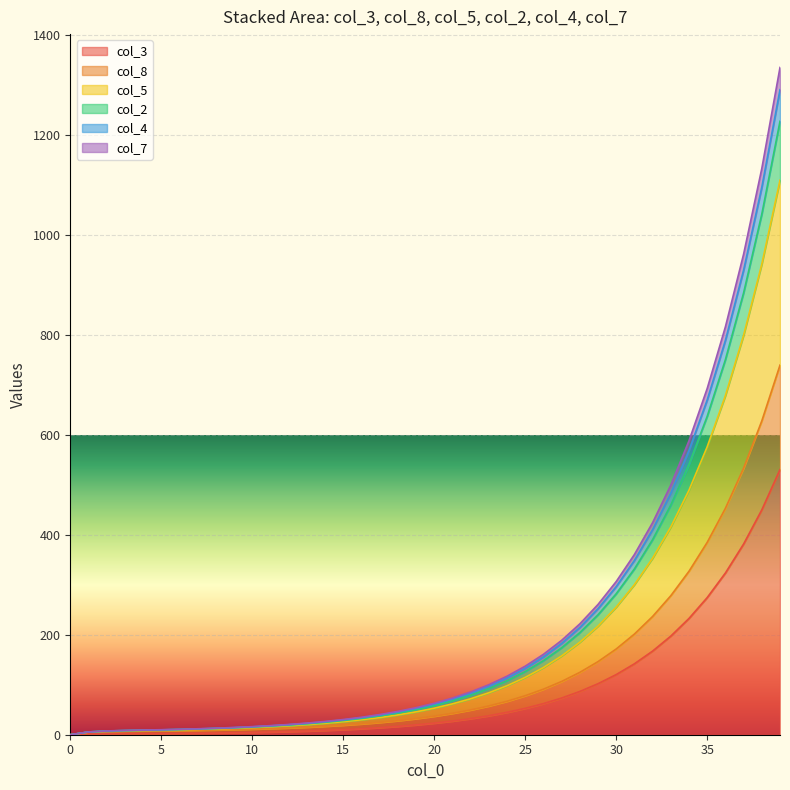

Is the value of col_2 at 35 greater than the value of col_4 at 20?

Yes